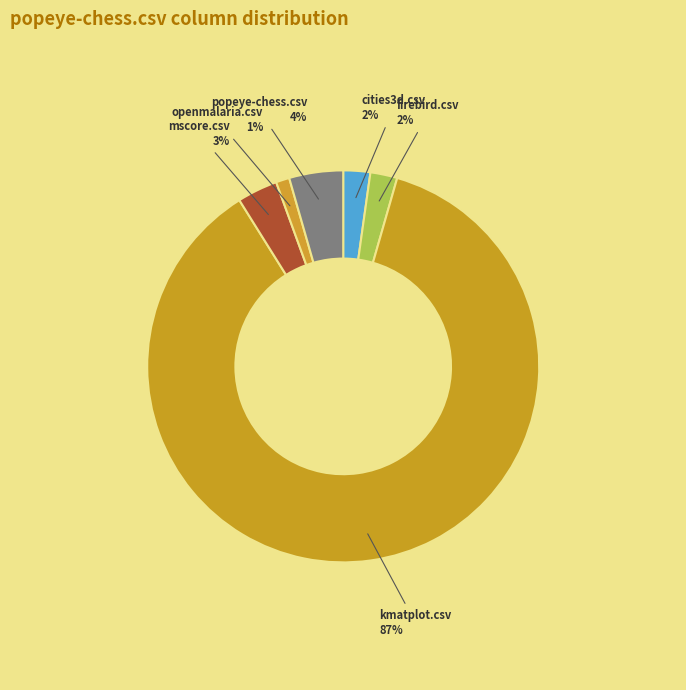

How many slices are in this pie chart?

6